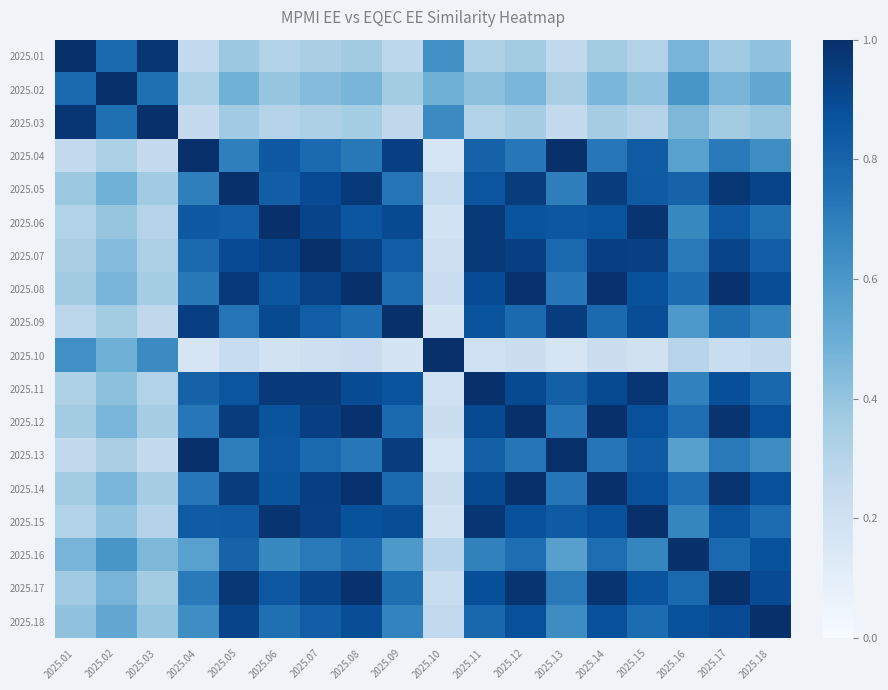

What is the total value across all series at 2025.08?

13.8